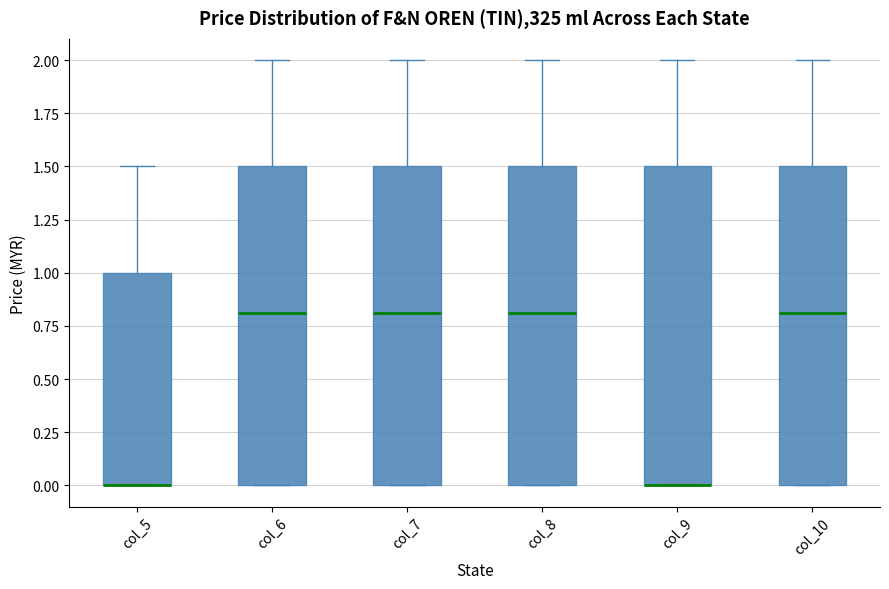

Reading left to right, transcribe this box plot: for each box, give where its median line is, the range the box spans, and where its two whiskers end, as read against the y-axis. The values are not printed on the chart, so give them approximately, as read against the axis.

col_5: median 0.0 (drawn on the box's lower edge), box 0.0 to 1.0, whiskers 0.0 to 1.5
col_6: median 0.8, box 0.0 to 1.5, whiskers 0.0 to 2.0
col_7: median 0.8, box 0.0 to 1.5, whiskers 0.0 to 2.0
col_8: median 0.8, box 0.0 to 1.5, whiskers 0.0 to 2.0
col_9: median 0.0 (drawn on the box's lower edge), box 0.0 to 1.5, whiskers 0.0 to 2.0
col_10: median 0.8, box 0.0 to 1.5, whiskers 0.0 to 2.0